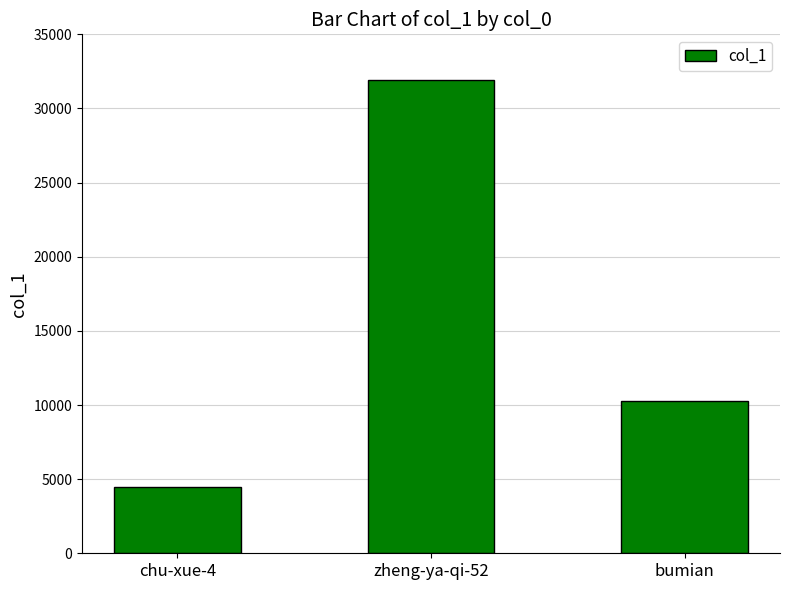

The value at chu-xue-4 is 1846. True or false?

False